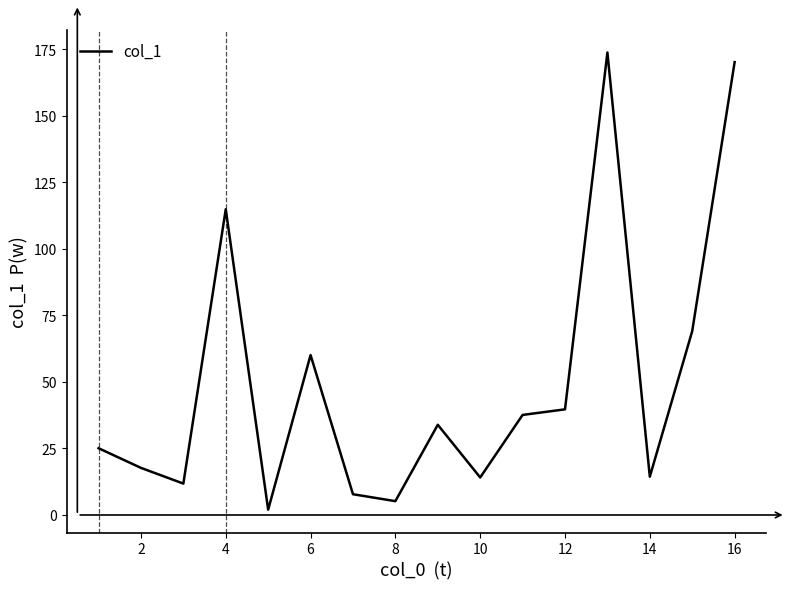

What is the greatest value displayed?

173.8